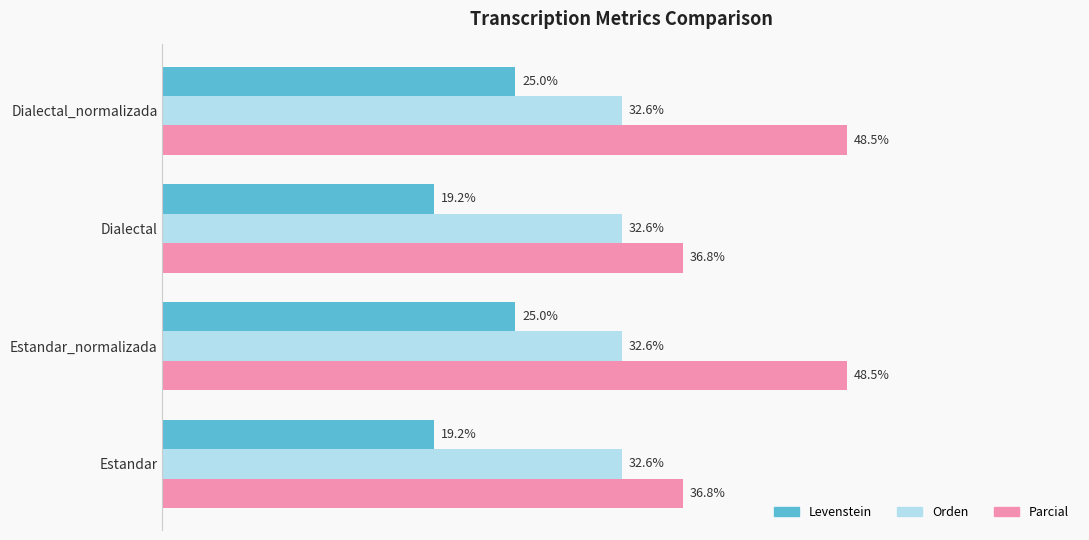

List the series in order of their overall mean, lowest first.

Levenstein, Orden, Parcial